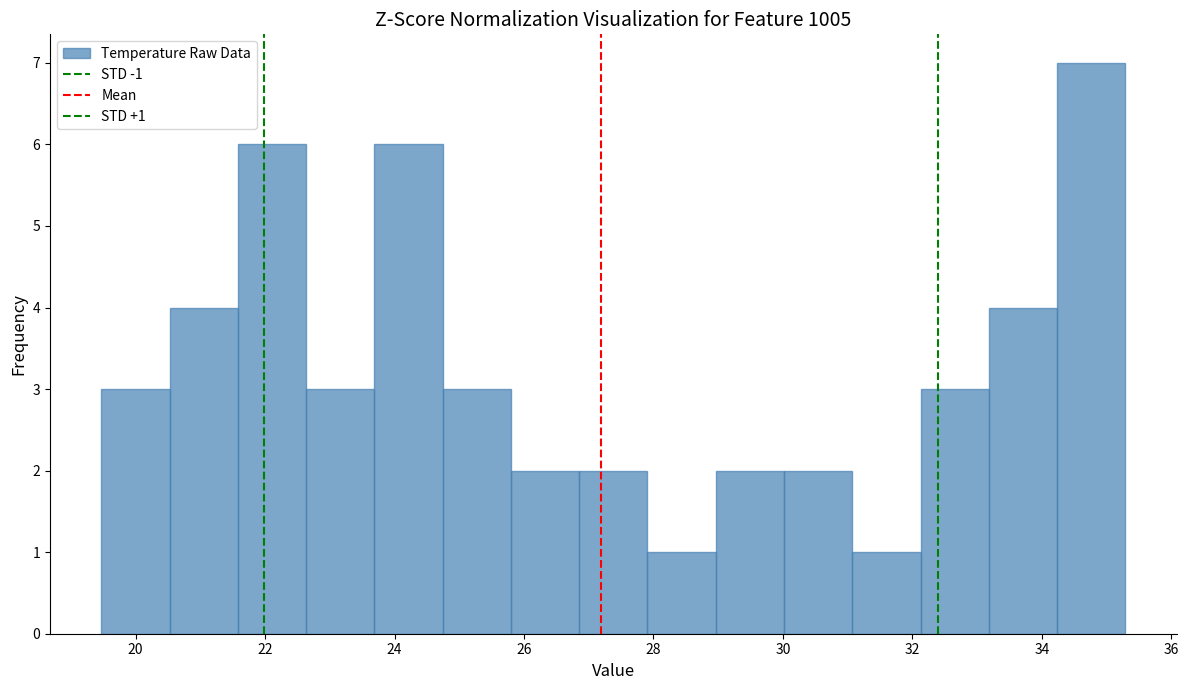

Over which range of the x-axis is the bar tallest?

34.2 to 35.2